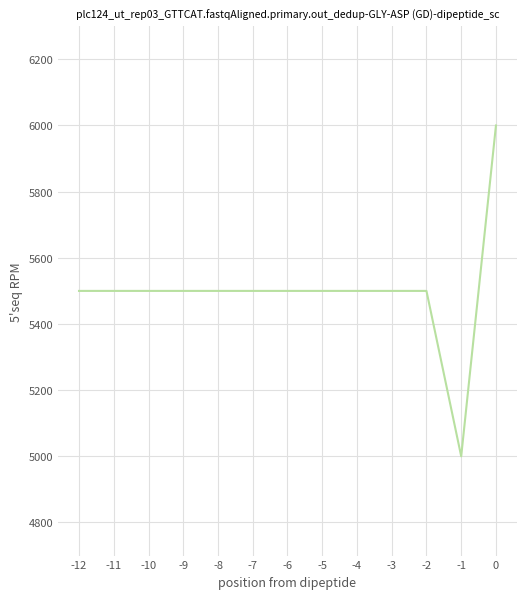

What is the difference between the maximum and minimum values?

1000